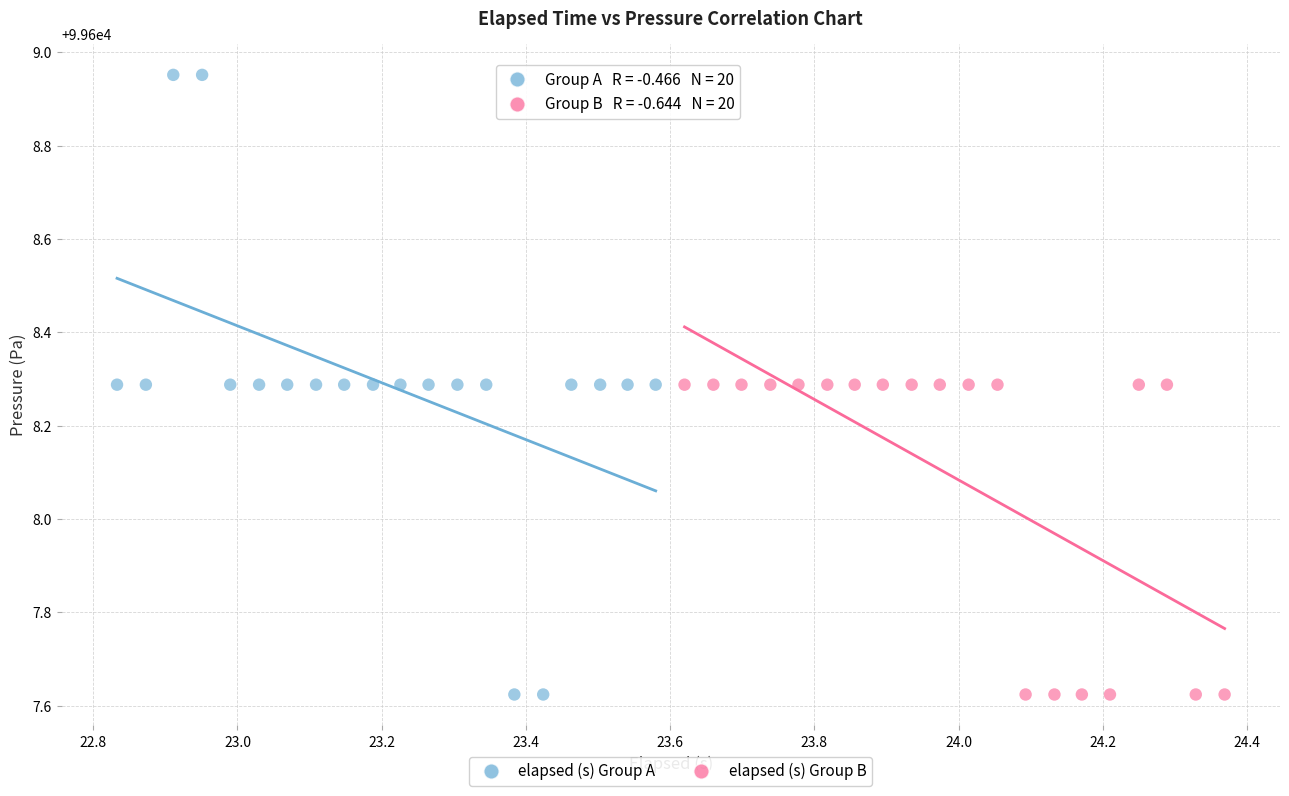

Which series contains the highest Y value?

elapsed (s) Group A